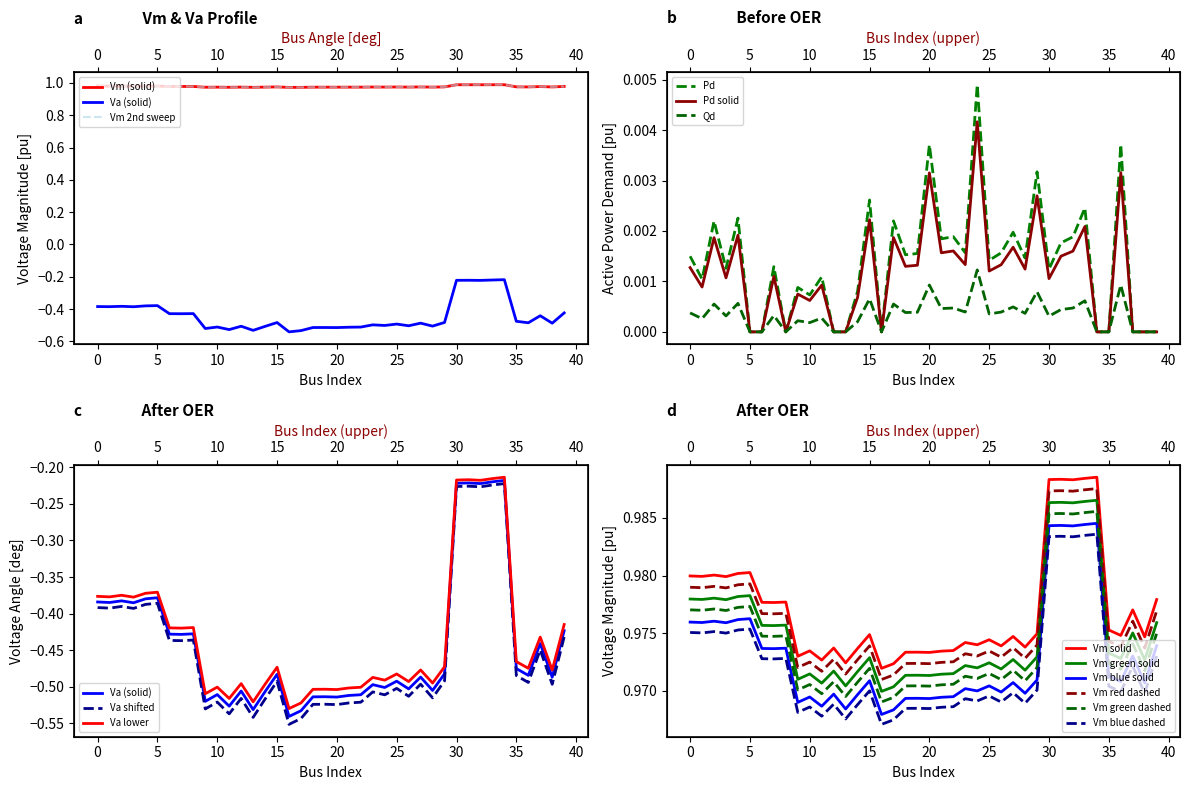

True or false: Pd and Qd intersect in this chart.

False